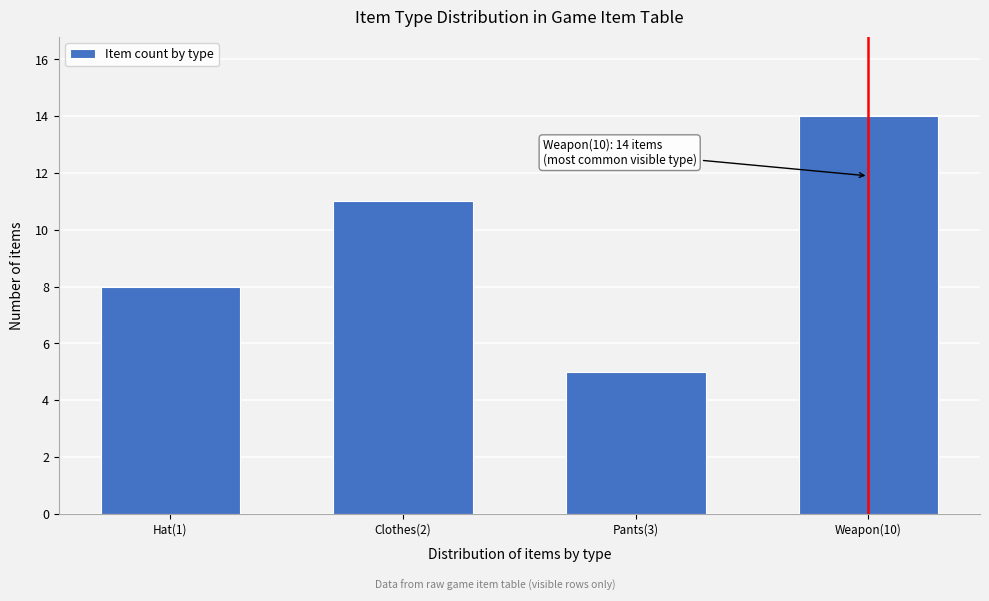

Reading left to right, extract all data points from this chart.

Hat(1)=8	Clothes(2)=11	Pants(3)=5	Weapon(10)=14